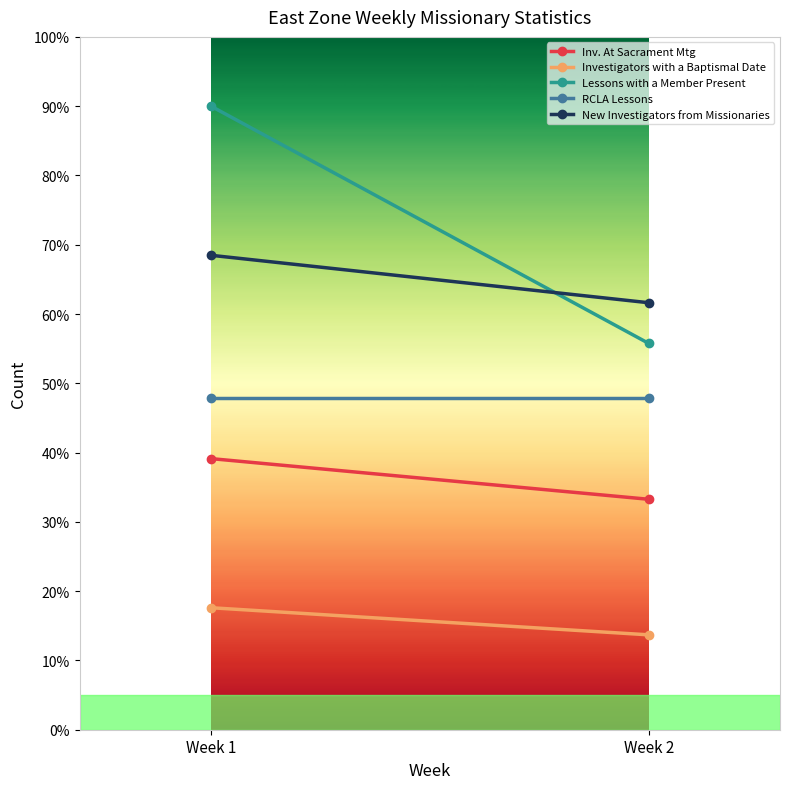

Is it true that New Investigators from Missionaries equals 109.2 at Week 2?

False